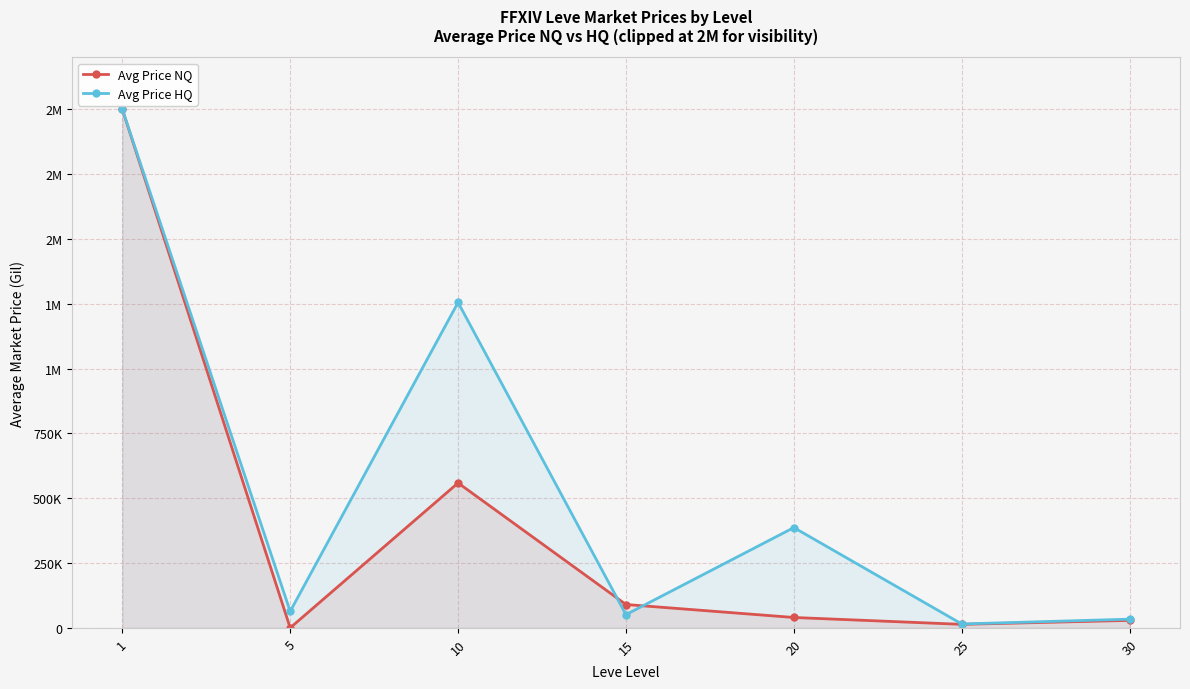

Which label corresponds to the smallest value in the chart?

5